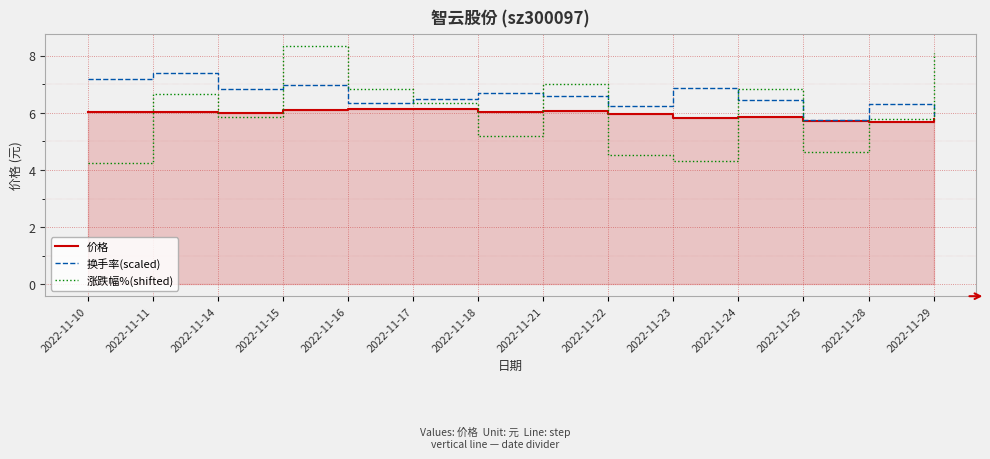

Where is the first local maximum for 价格?

2022-11-11